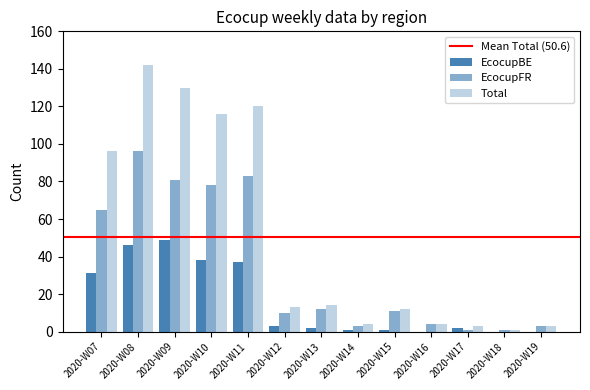

Which series has the largest range (max minus min)?

Total